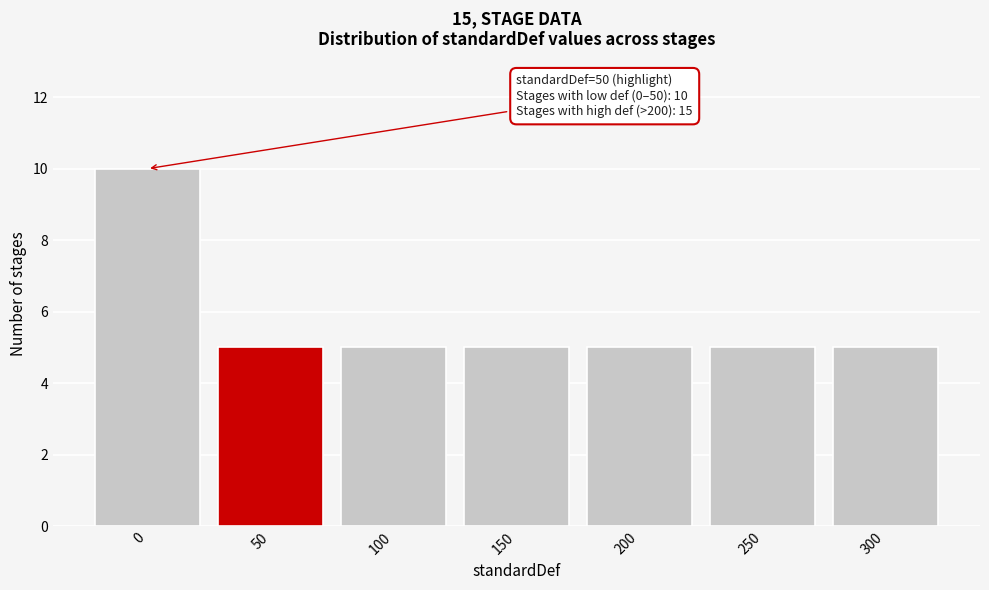

Reading left to right, what are all the values shown in this chart?

0=10	50=5	100=5	150=5	200=5	250=5	300=5